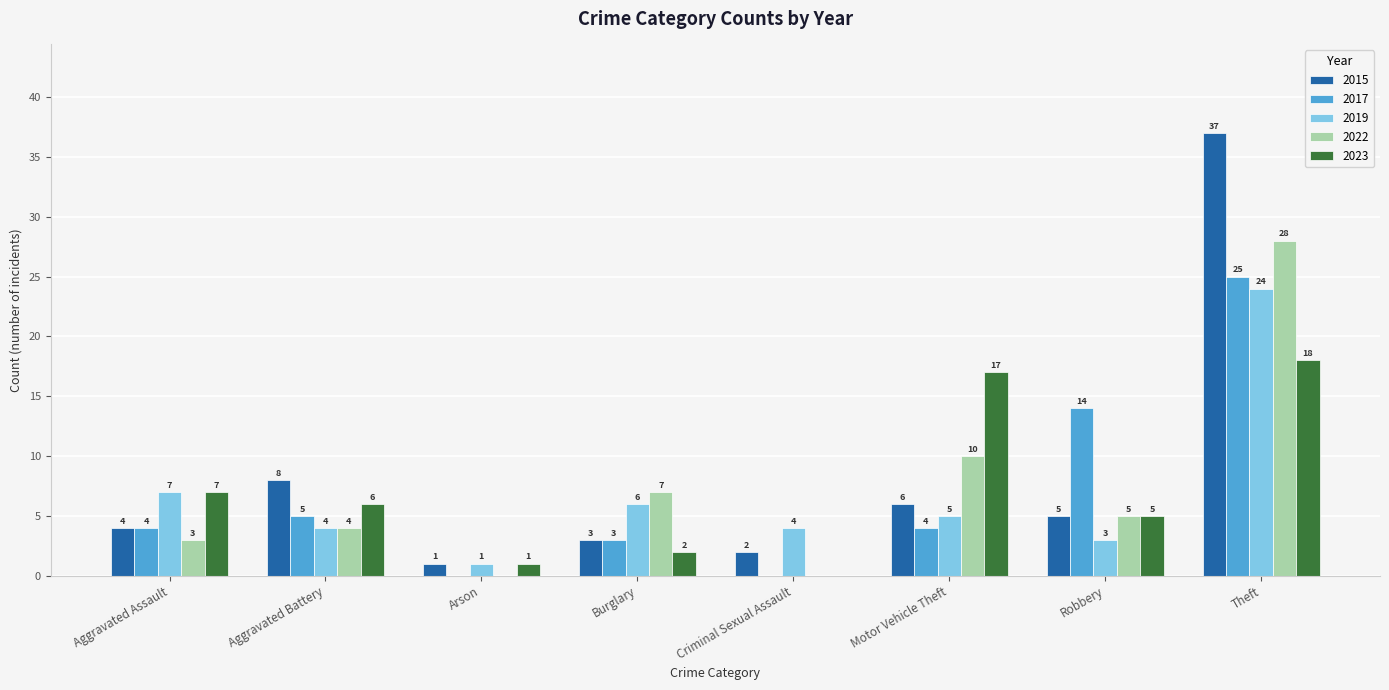

True or false: 2017 has a value of 4 at Motor Vehicle Theft.

True